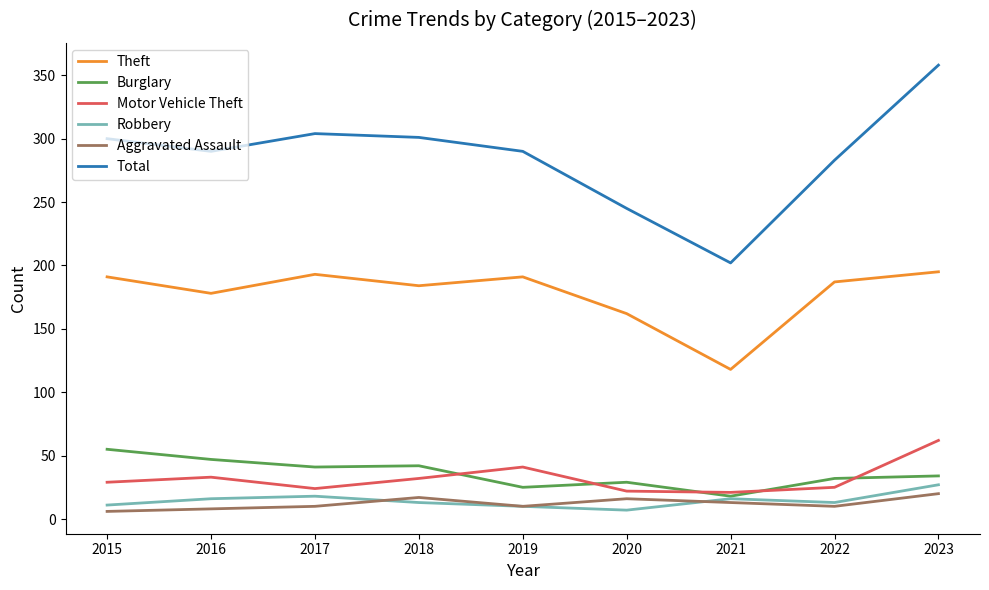

What is the lowest value of the Burglary series?

18